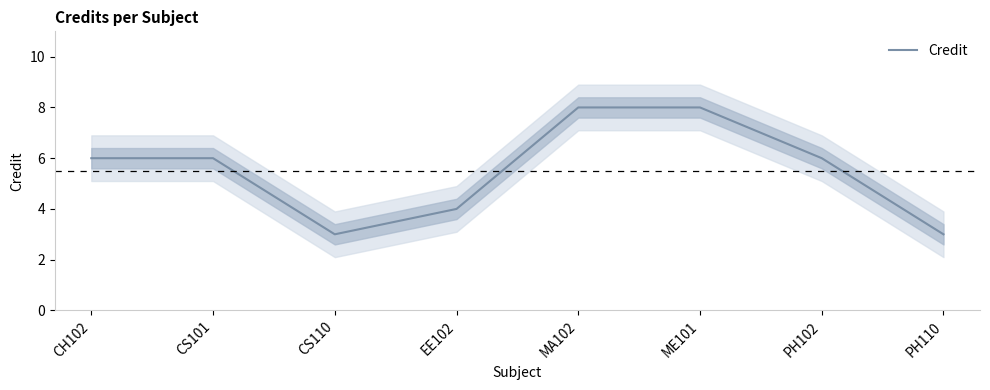

Is it true that the value at CS110 is 5?

False